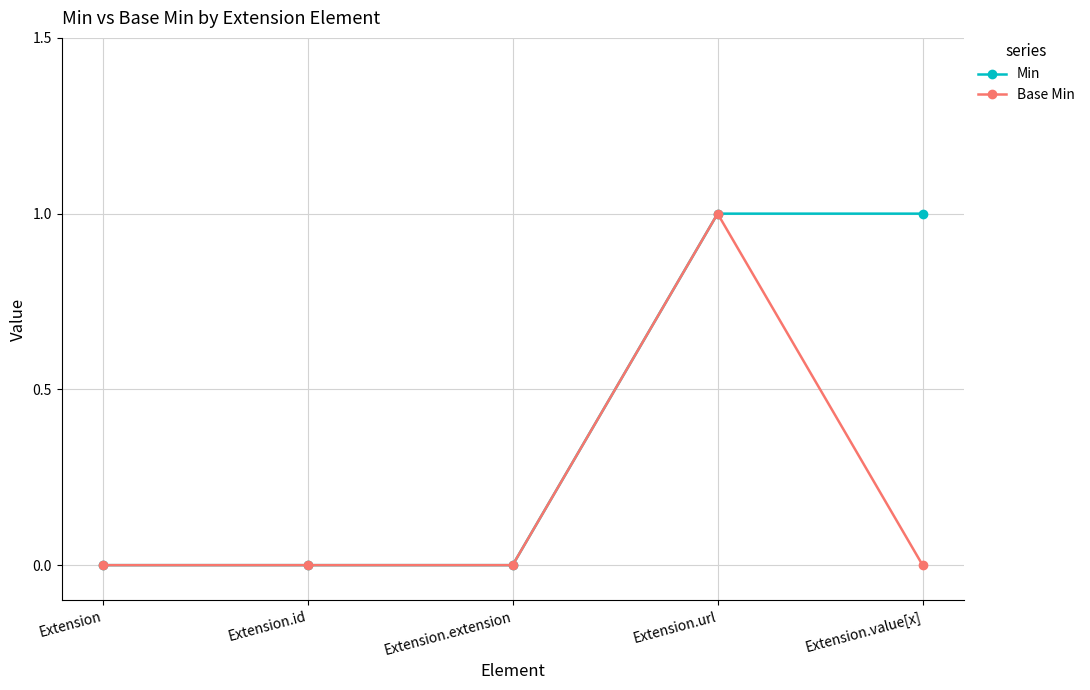

Is it true that Min equals 0 at Extension.url?

False